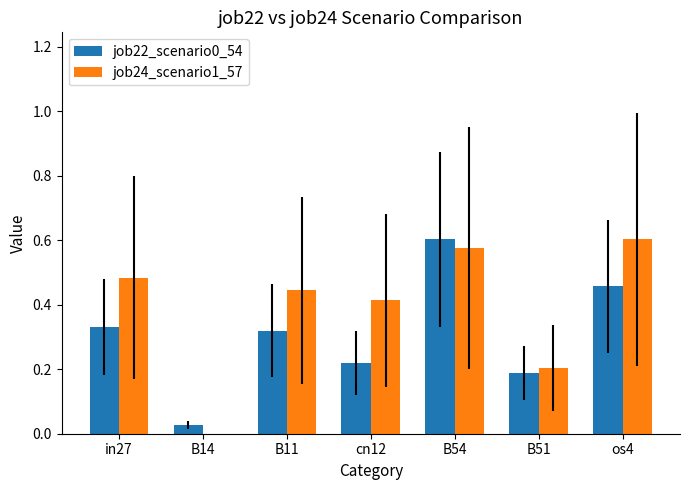

How many job24_scenario1_57 values are between 0 and 1?

7